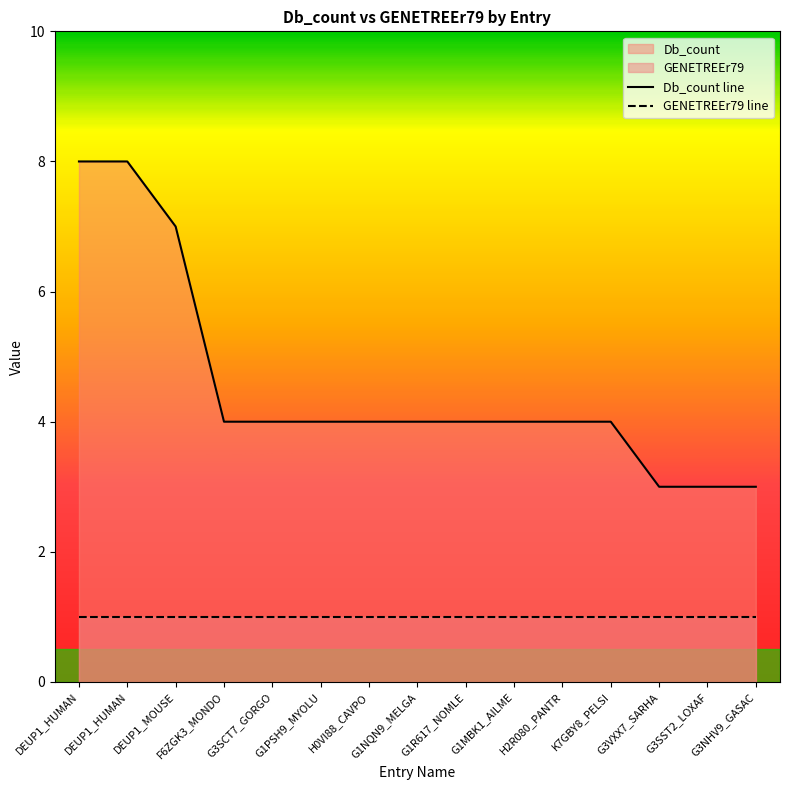

Is it true that the value at G3NHV9_GASAC is 2?

False